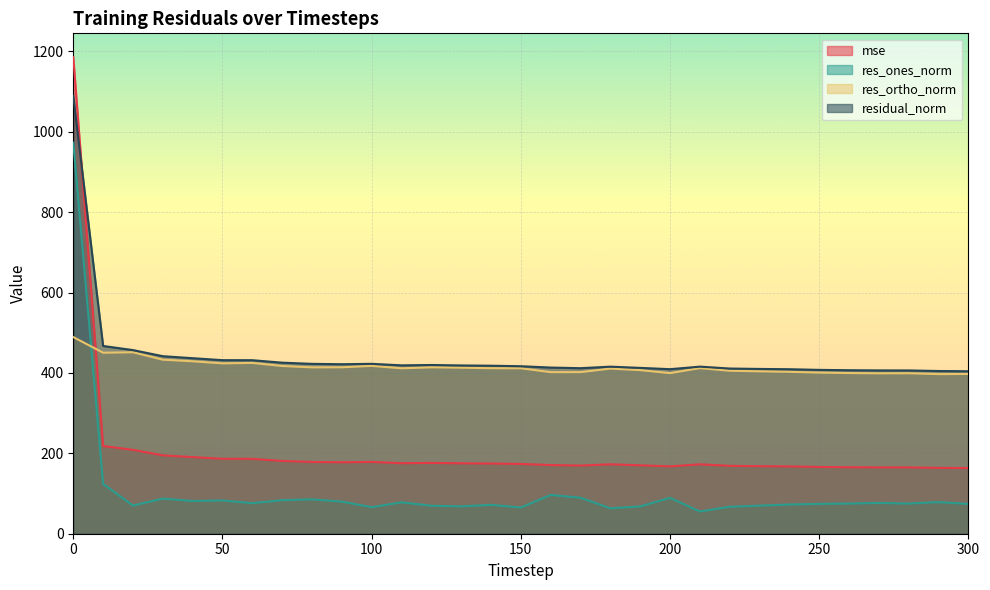

Rank the series at 200 from lowest to highest value.

res_ones_norm, mse, res_ortho_norm, residual_norm